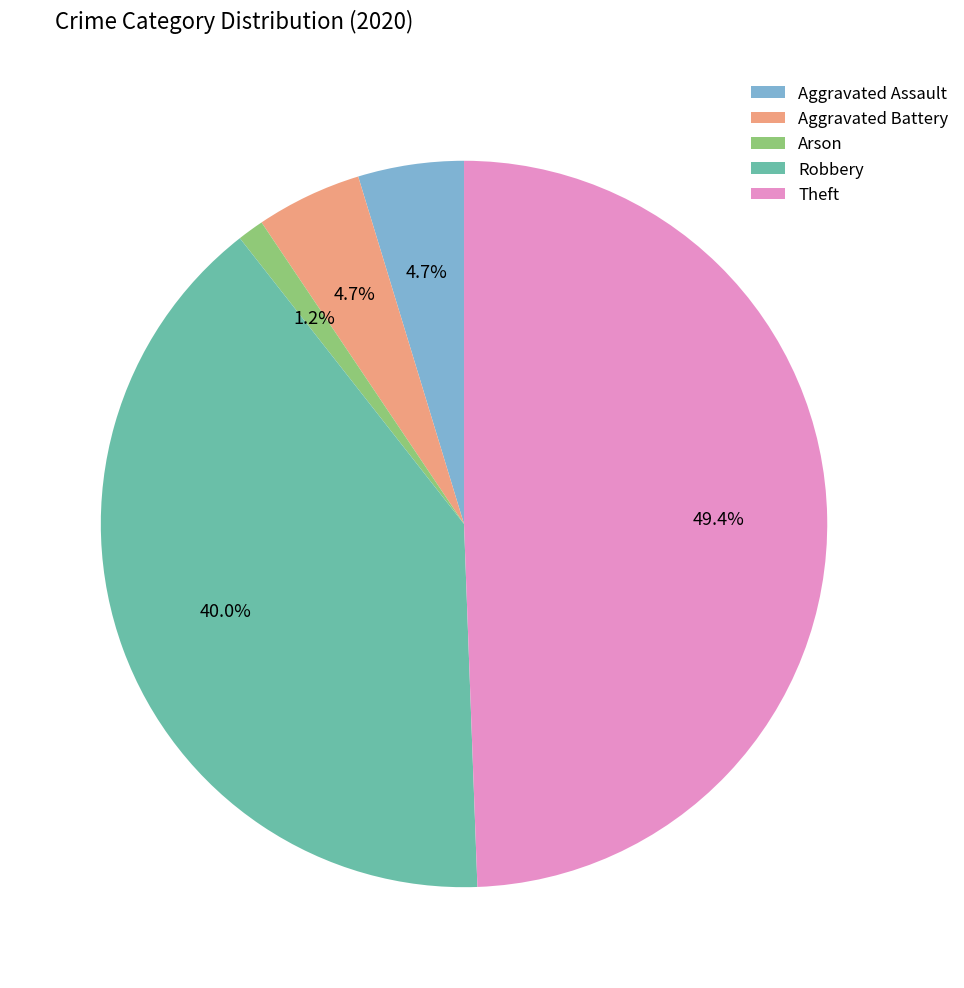

To the nearest percent, what portion does Aggravated Battery represent?

5%